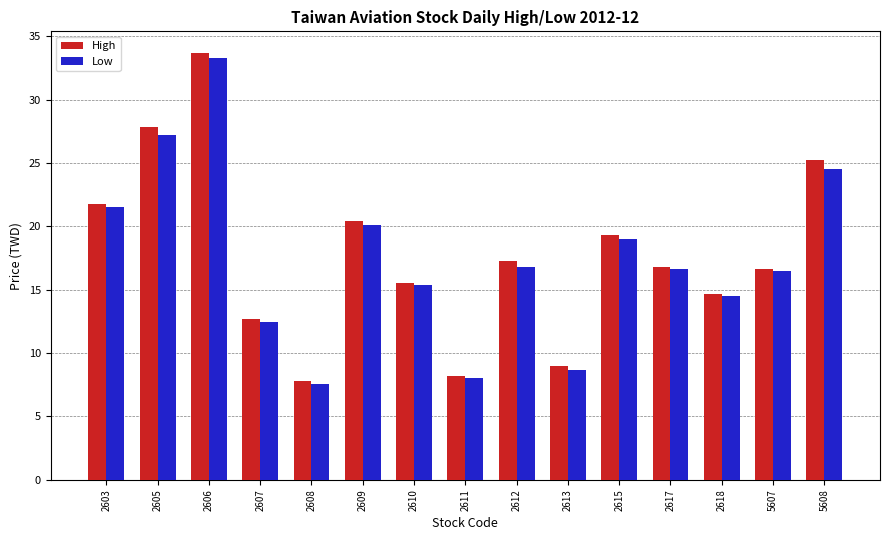

What is the lowest value of the Low series?

7.6